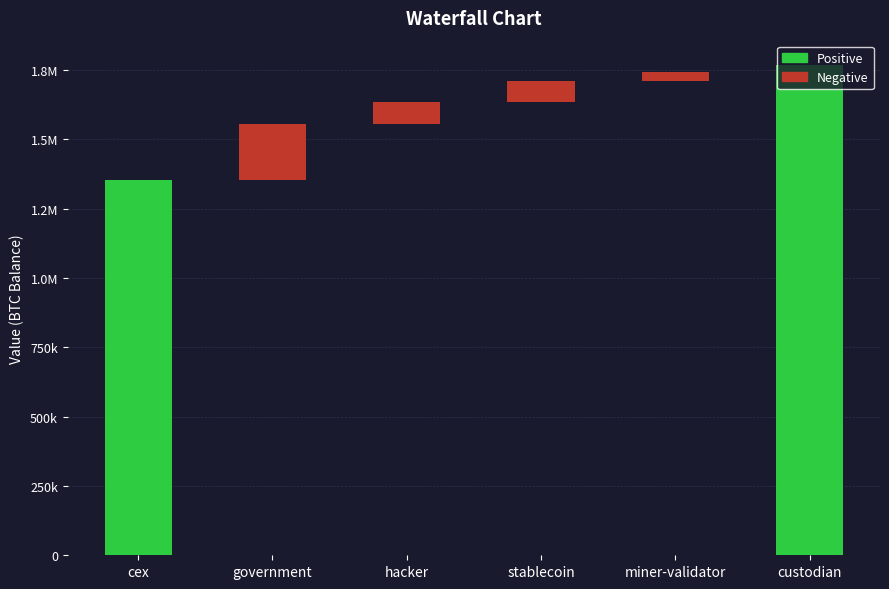

How many bars are there in total?

6